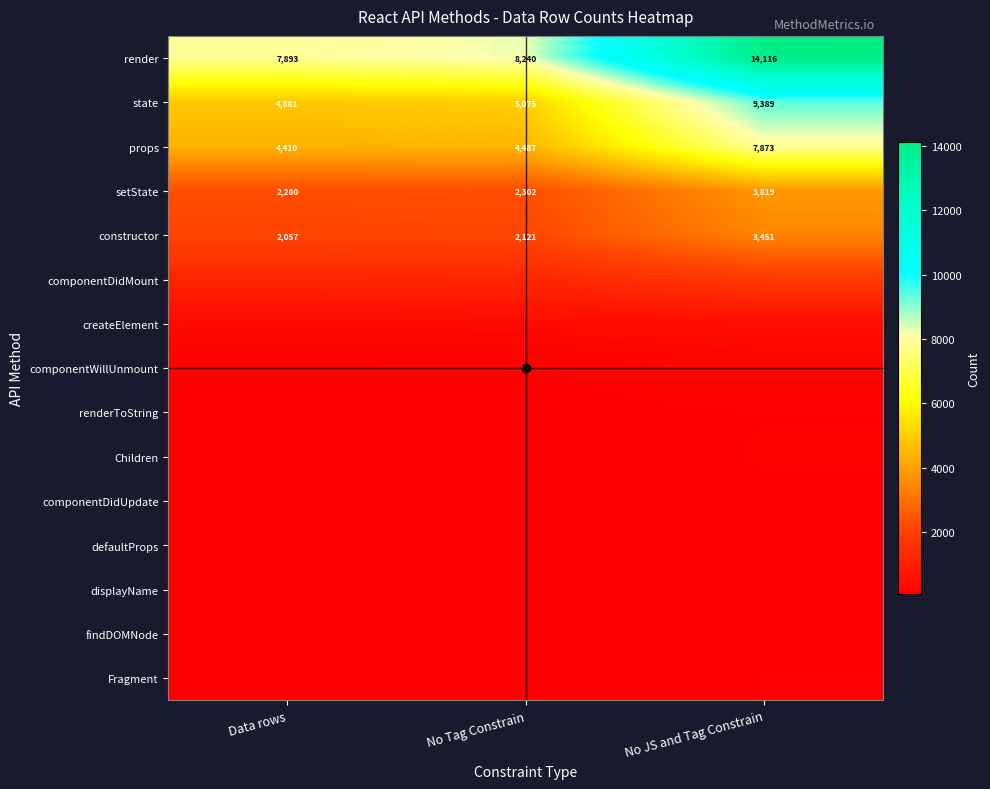

Is it true that state equals 7122 at No Tag Constrain?

False